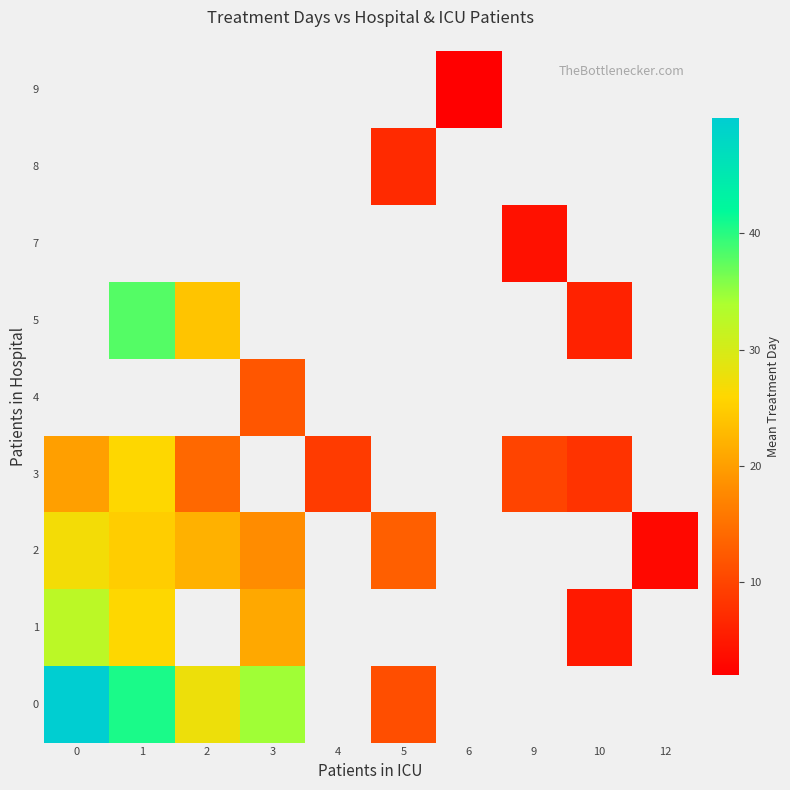

What is the difference between the highest and lowest values at 0?

29.9